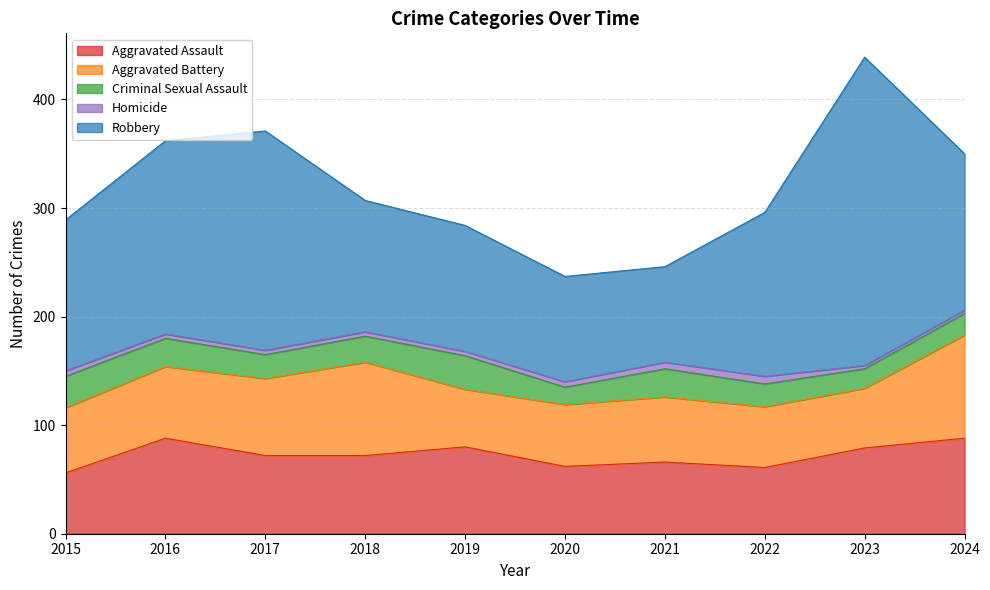

In Homicide, how many points are higher than both neighbors (excluding endpoints)?

1